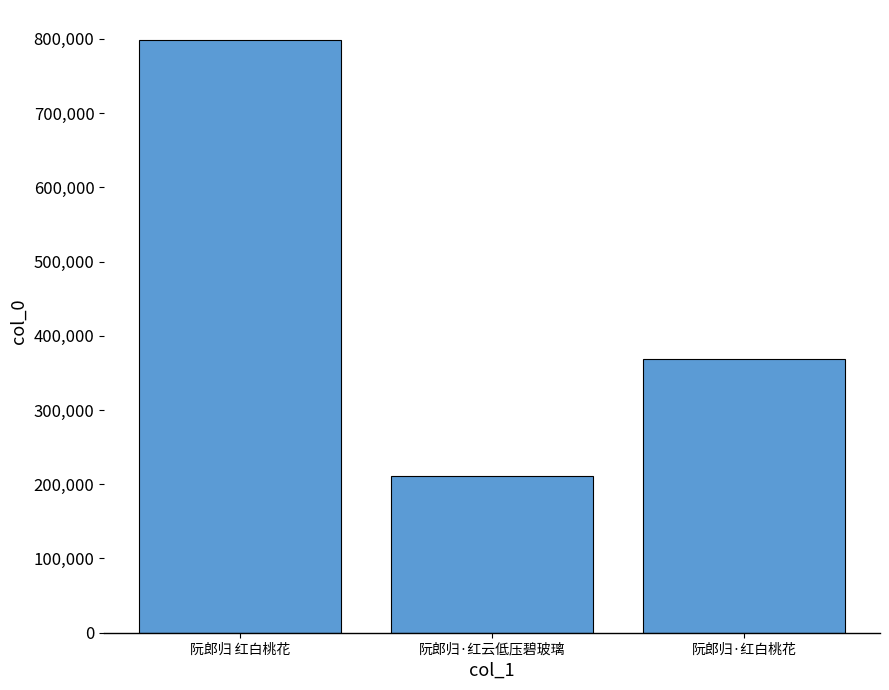

At which label does the data first exceed 368648?

阮郎归 红白桃花